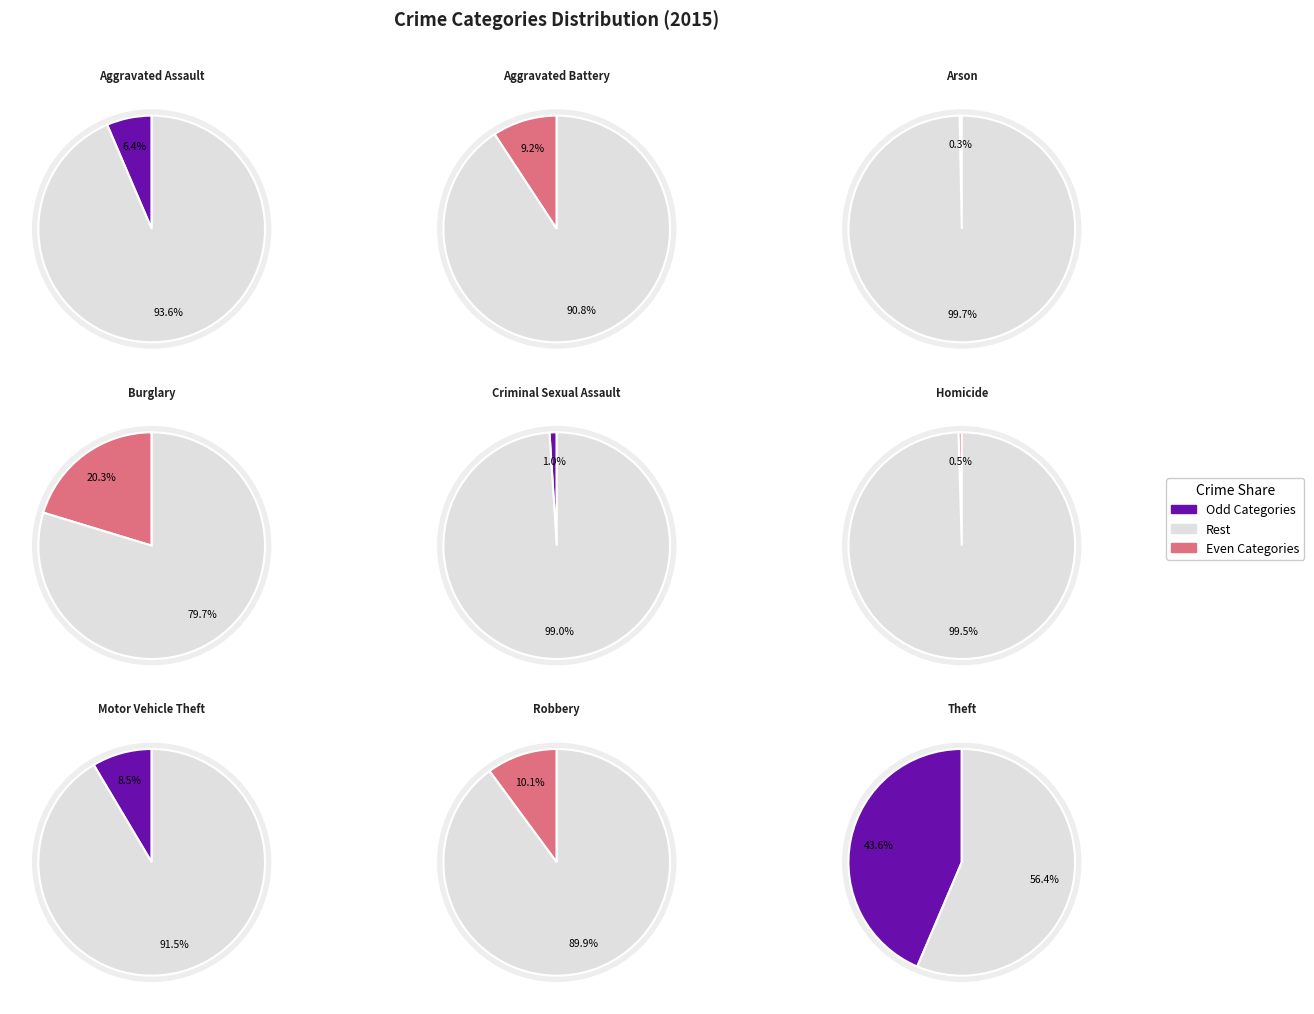

Is Burglary the majority of the pie?

No